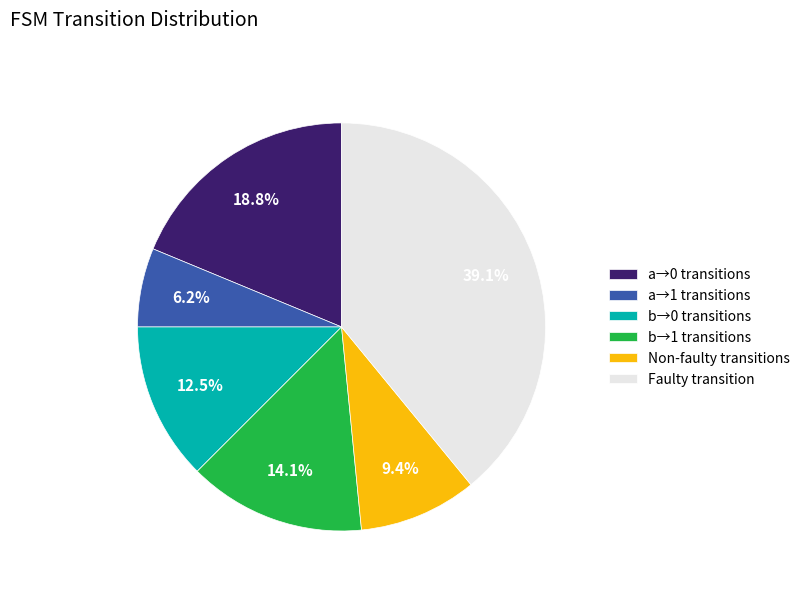

Which category has the smallest portion of the pie?

a→1 transitions